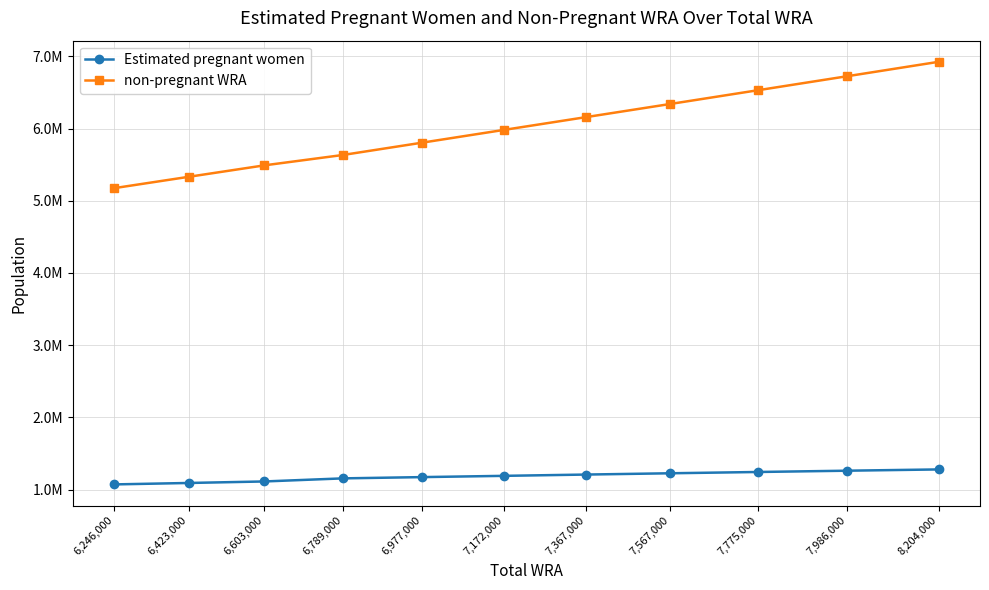

Between 6,423,000 and 7,172,000, which series saw the biggest shift?

non-pregnant WRA